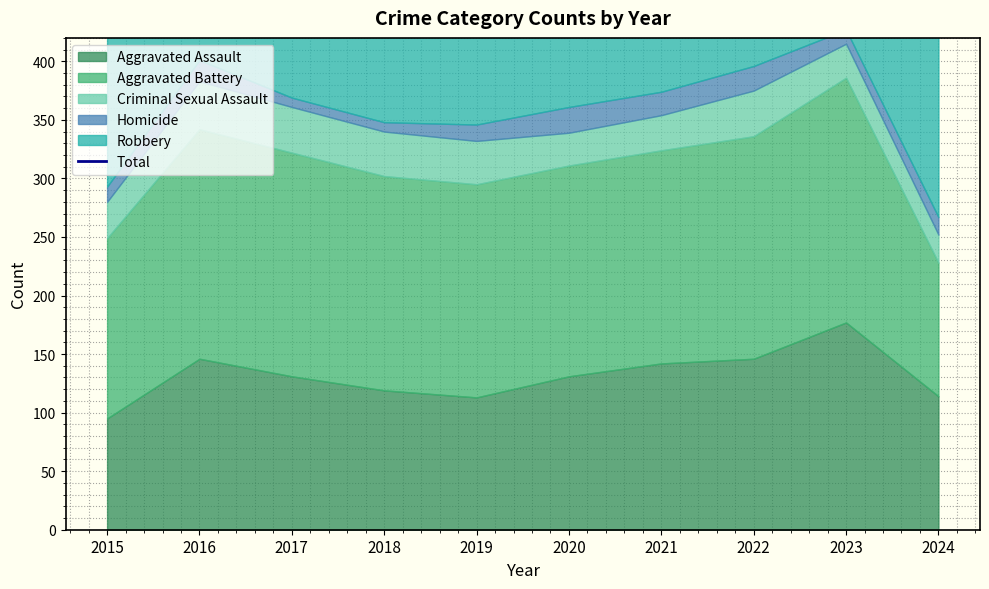

The value at 2017 is 593. True or false?

True